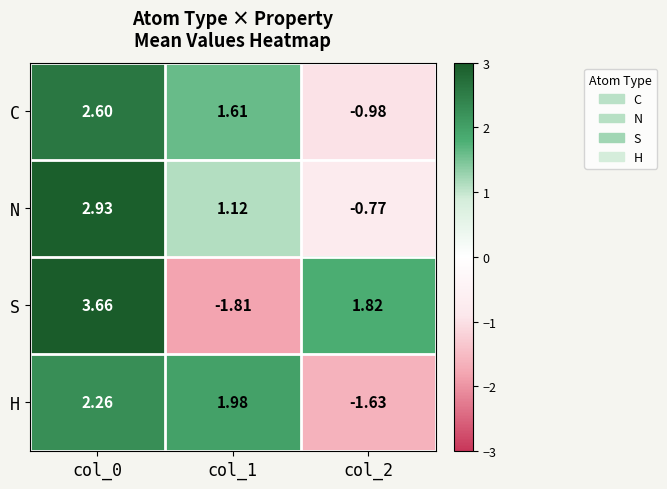

At col_1, list the series in order from smallest to largest.

S, N, C, H